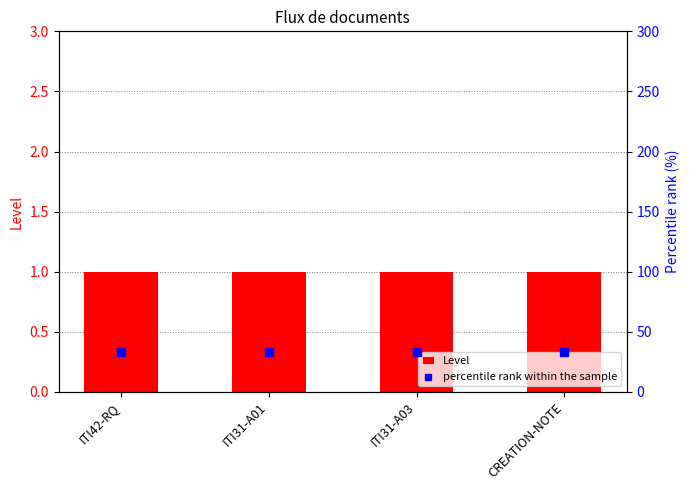

Which series contains the lowest Y value?

Level